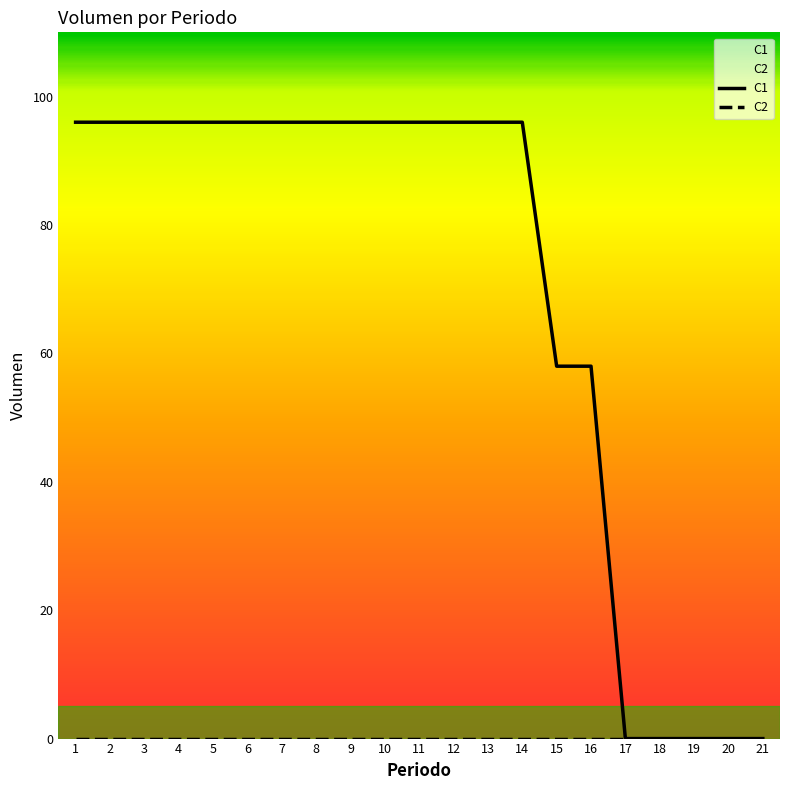

List the labels in order of value, smallest first.

17, 18, 19, 20, 21, 15, 16, 1, 2, 3, 4, 5, 6, 7, 8, 9, 10, 11, 12, 13, 14